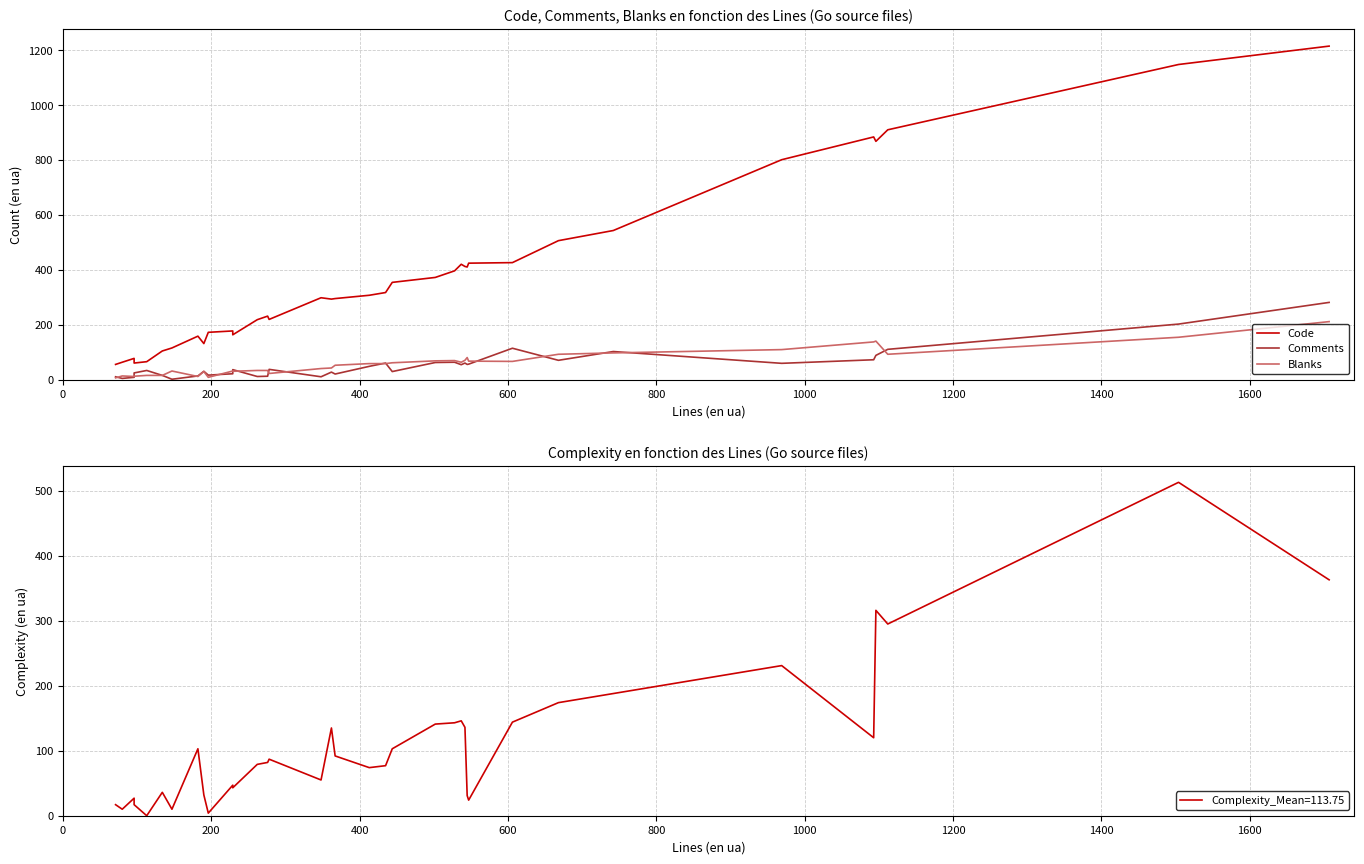

Reading left to right, transcribe all the data shown in this chart.

Code: 55	63	77	60	65	104	115	158	131	172	177	163	218	231	219	298	293	295	307	317	354	372	396	420	412	410	424	426	506	543	801	884	868	910	1148	1215
Comments: 10	4	8	24	33	15	1	13	30	16	21	36	11	12	37	10	27	20	48	60	29	62	63	54	60	55	56	114	70	102	59	72	88	110	202	281
Blanks: 6	13	11	12	15	15	31	11	29	8	31	30	33	33	22	40	42	52	58	58	61	68	69	63	70	80	67	66	92	97	109	137	140	92	154	211
Complexity: 17	10	27	17	0	36	10	103	32	4	47	43	79	82	87	55	135	92	74	77	103	141	143	146	136	31	24	144	174	188	231	120	316	295	513	363